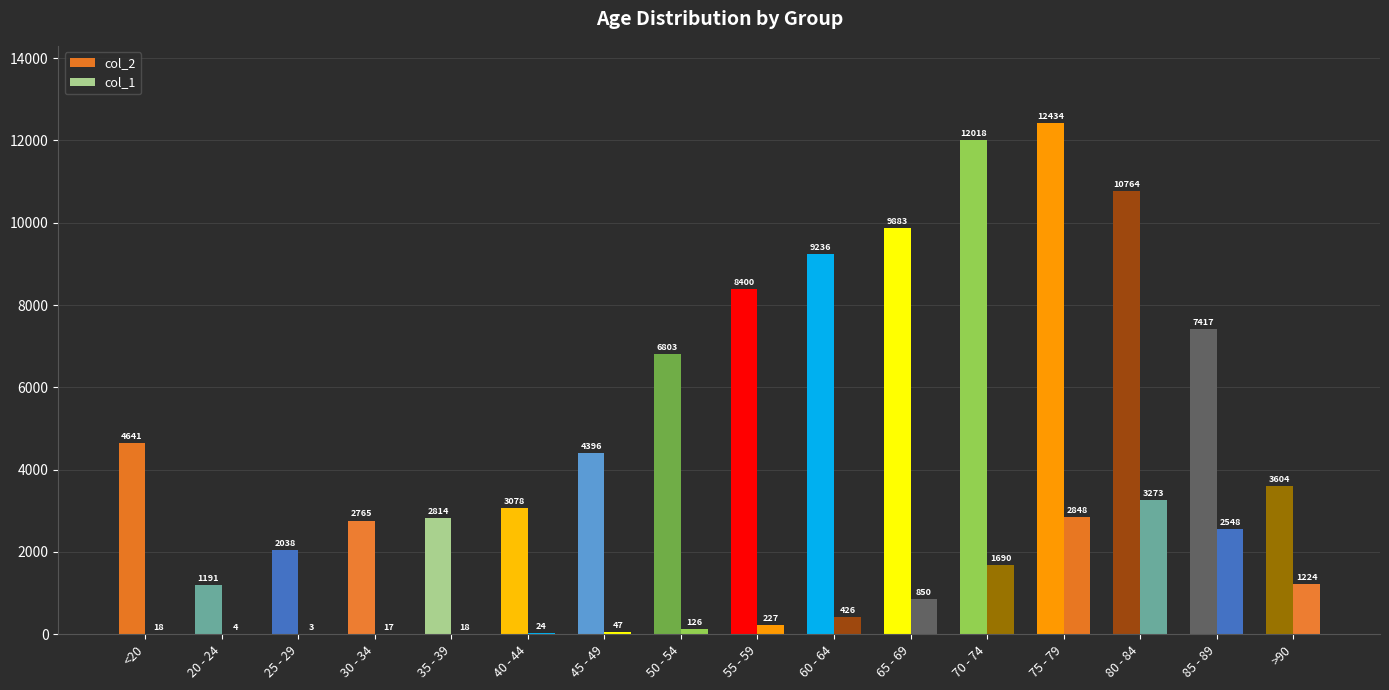

Does the chart contain stacked bars?

No